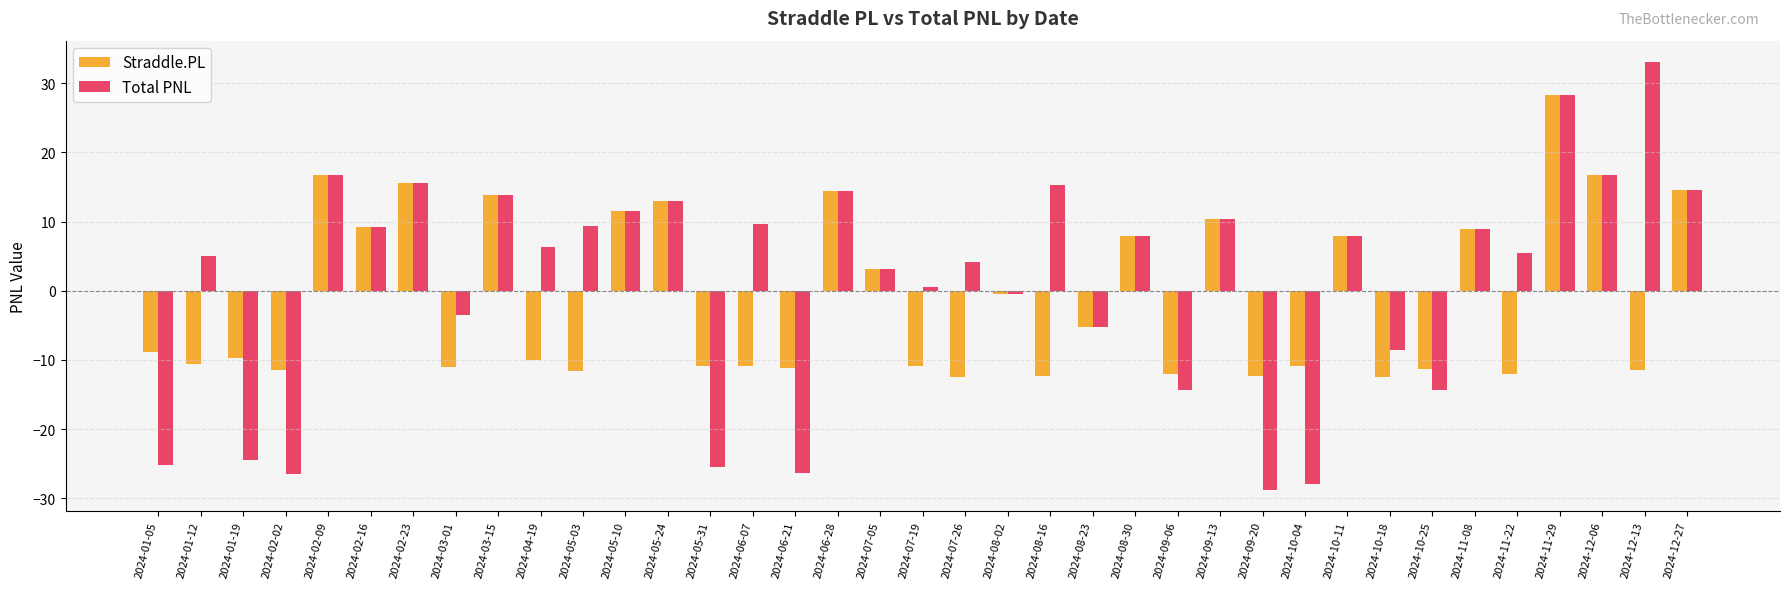

How many values in the Total PNL series exceed 6?

19